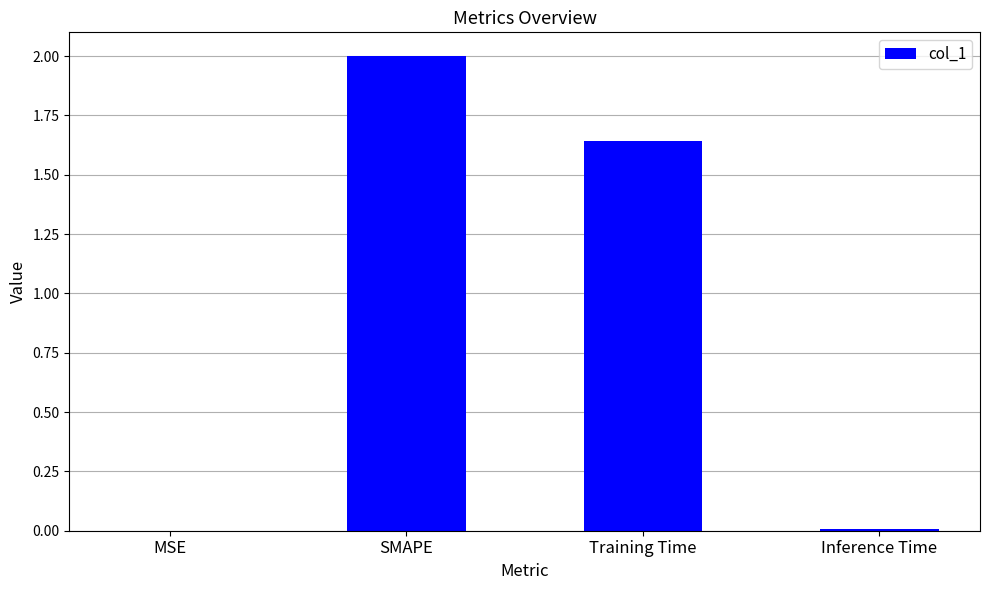

What is the sum of all values?

3.6